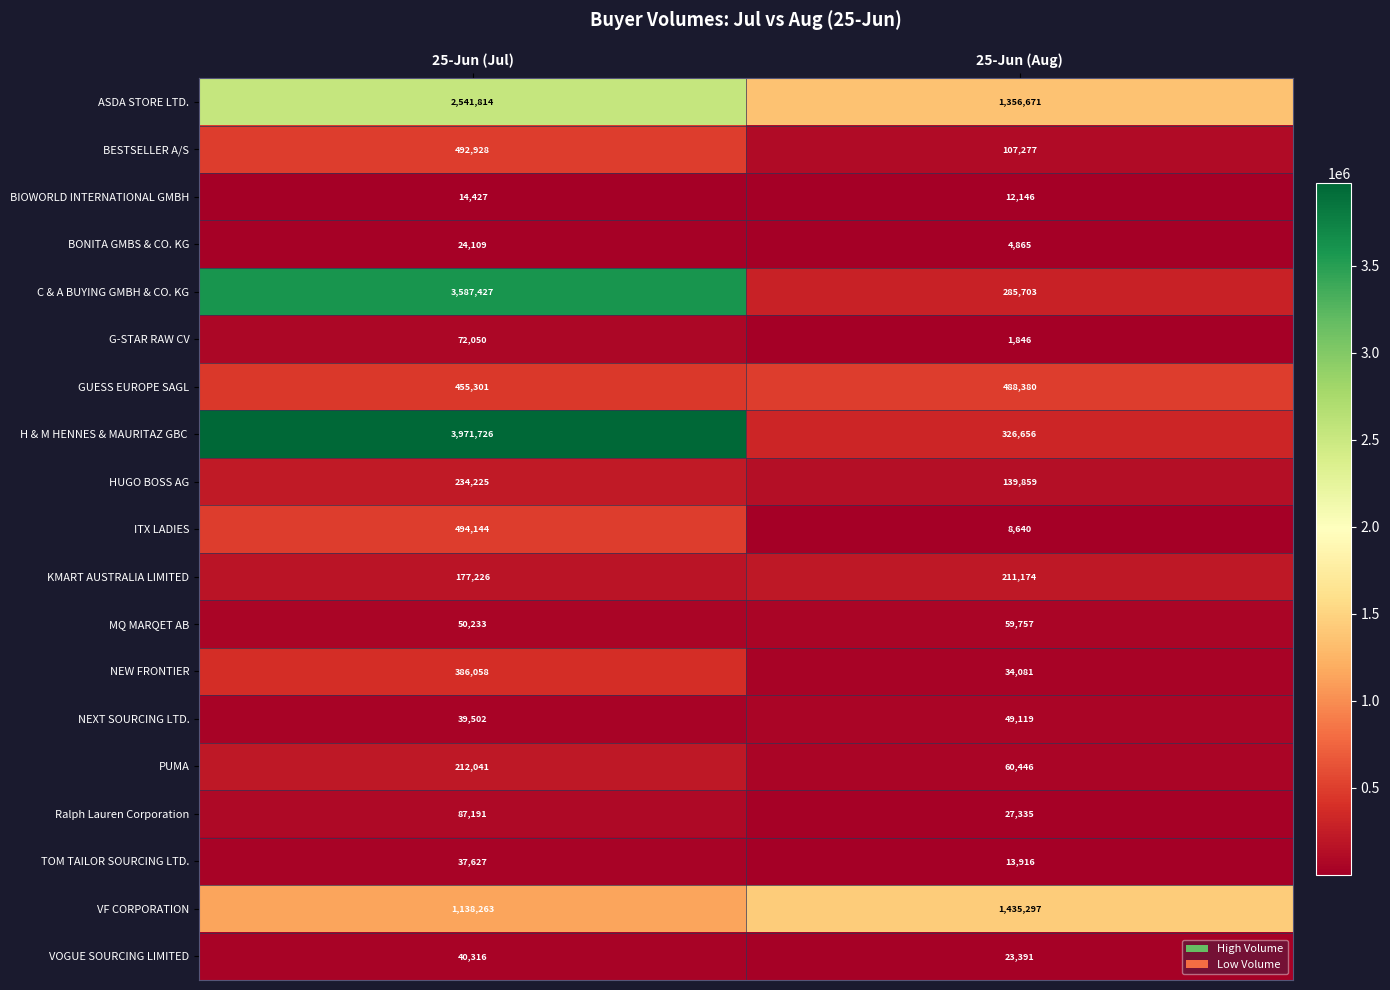

The HUGO BOSS AG series shows 234225 at 25-Jun (Jul). True or false?

True